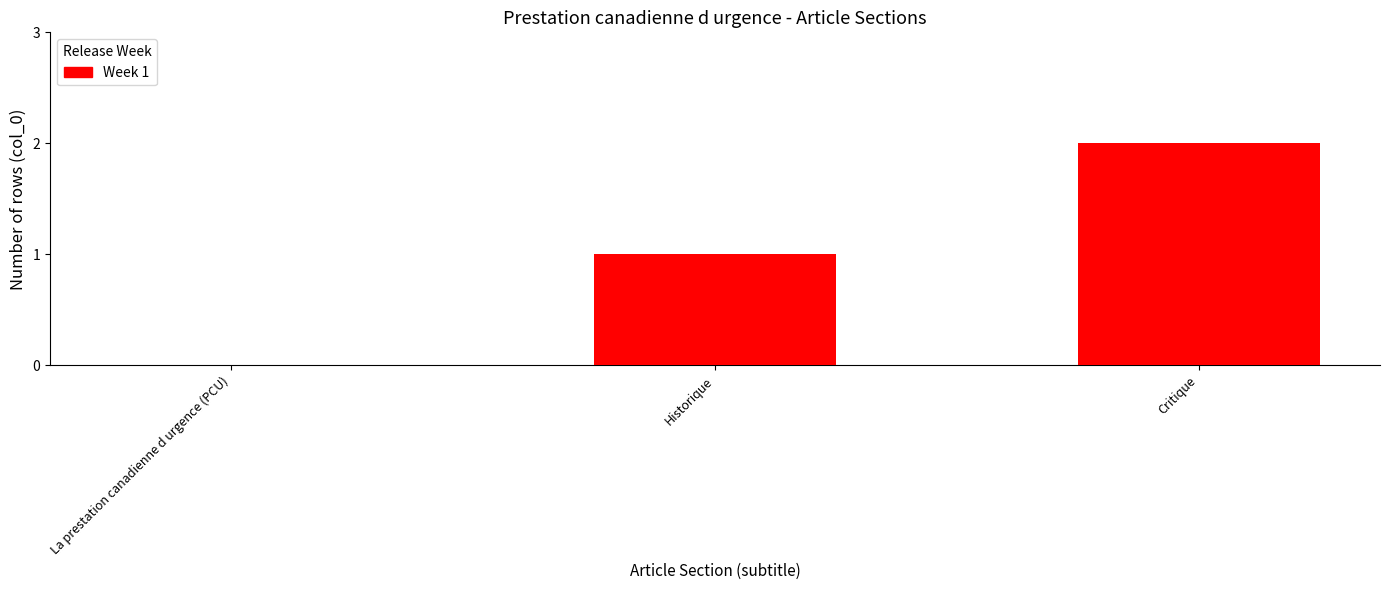

The value at Historique is 2. True or false?

False